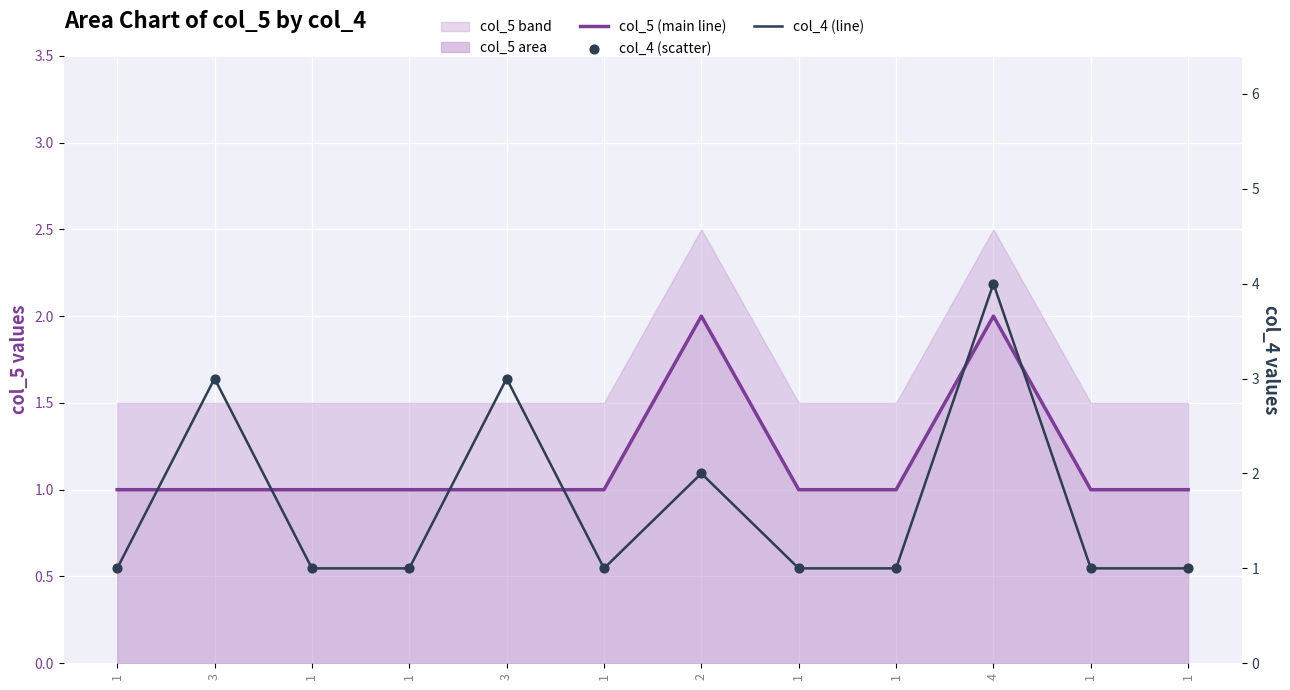

What is the total value across all series at 1?

3